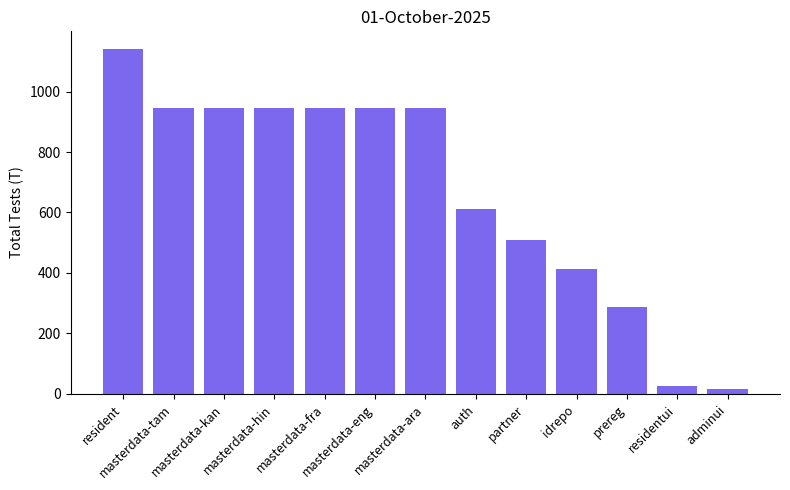

What is the sum of all values?

8674